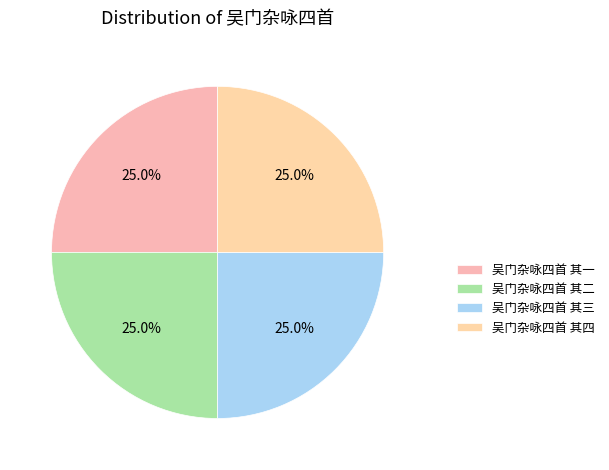

The 吴门杂咏四首 其三 slice represents 17% of the pie. True or false?

False